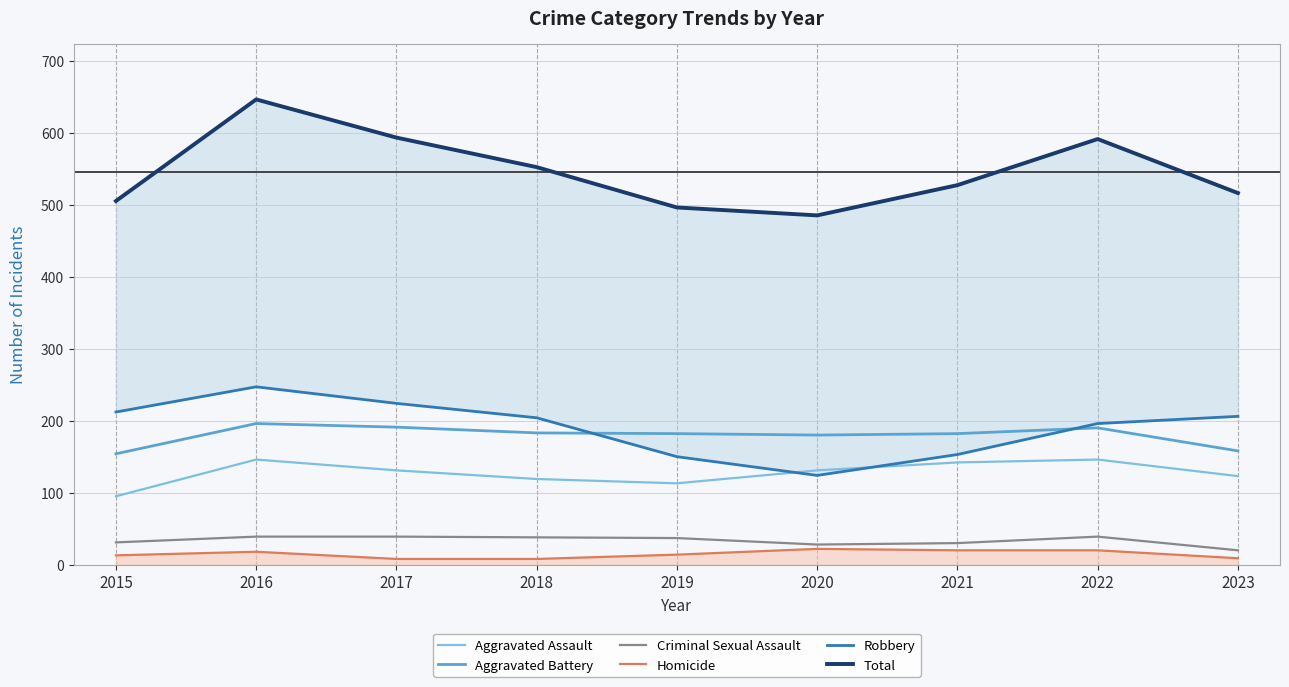

List the labels in order of Homicide value, largest first.

2020, 2021, 2022, 2016, 2019, 2015, 2023, 2017, 2018